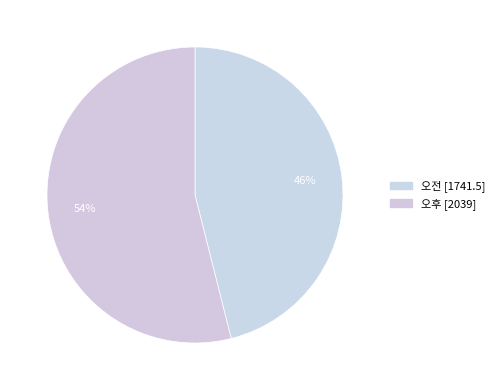

How many segments does this pie chart have?

2